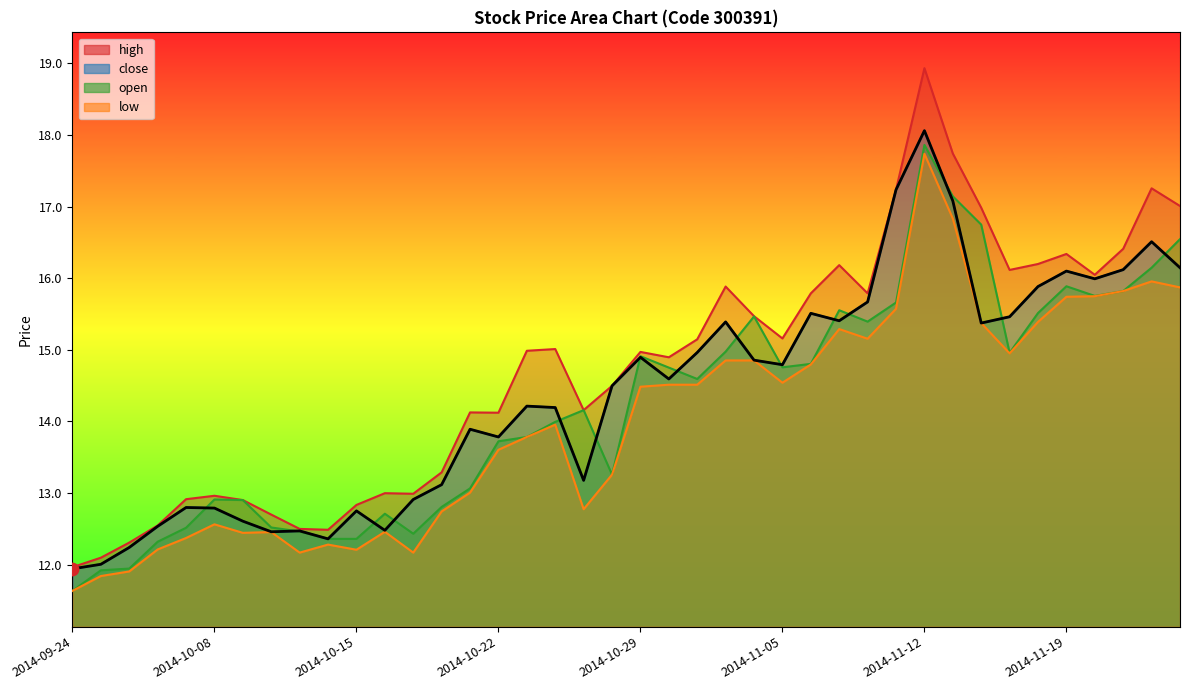

Which series has the largest total across all categories?

high